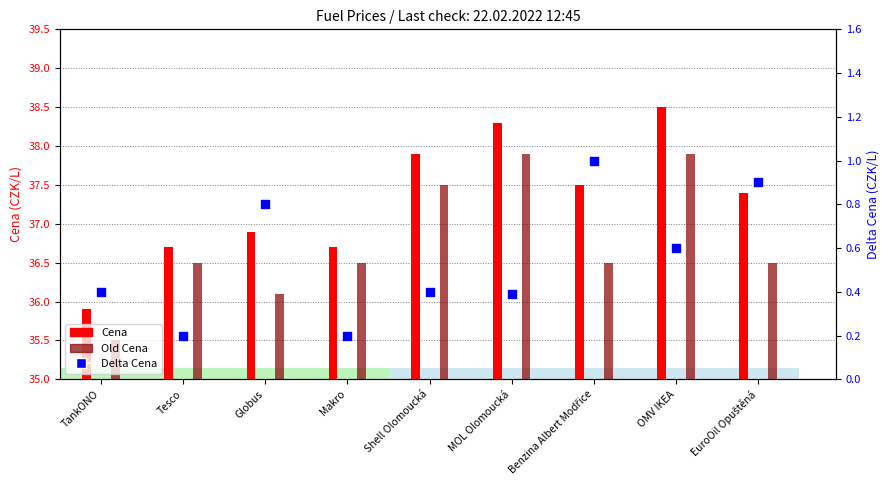

Is the value of Delta Cena at Shell Olomoucká greater than the value of Old Cena at TankONO?

No